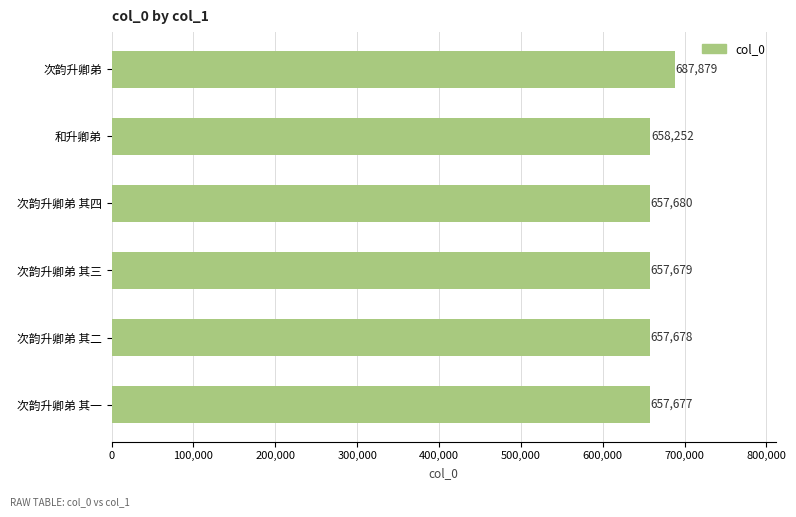

What is the greatest value displayed?

687879